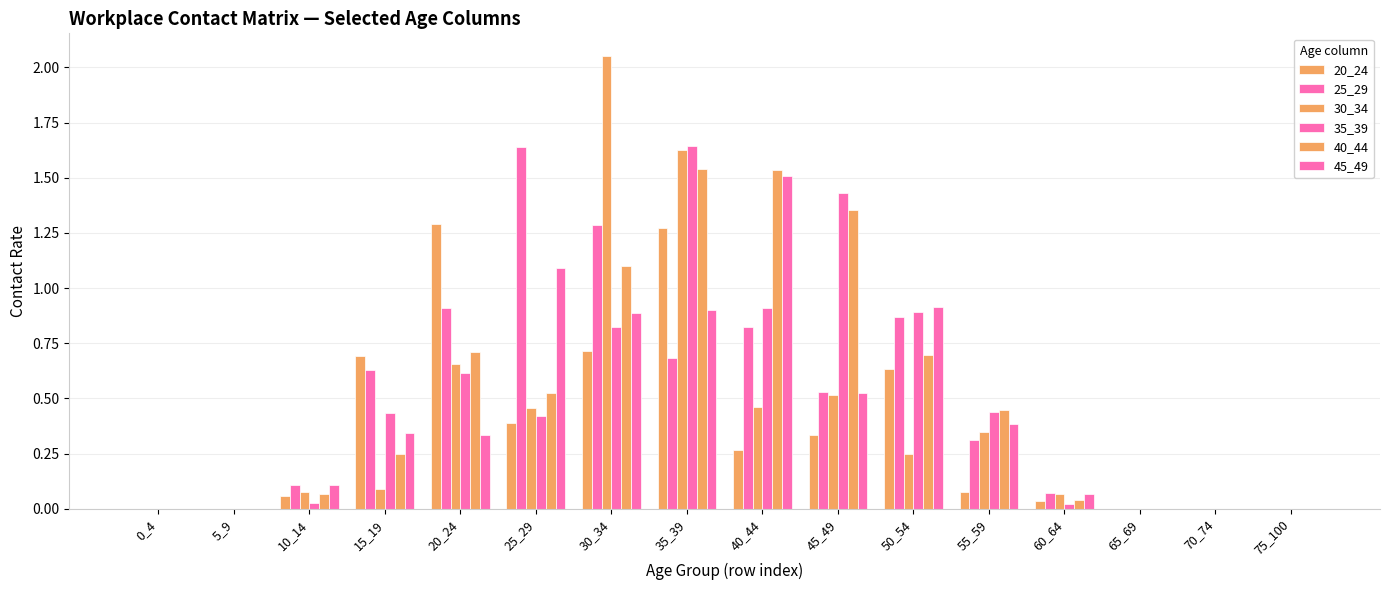

How many categories are shown in the chart?

16